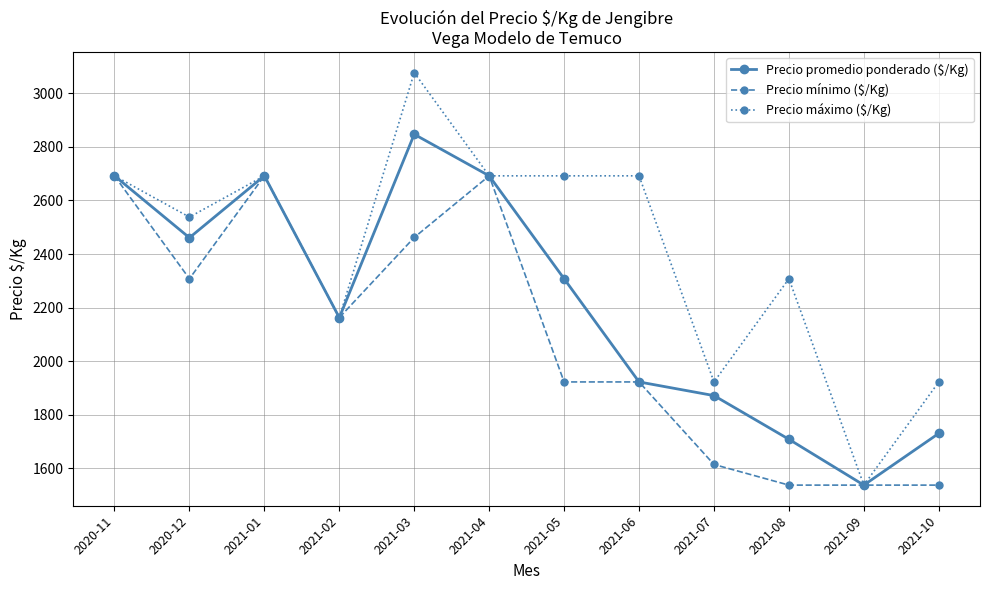

How many interior local valleys does the Precio promedio ponderado ($/Kg) series have?

3